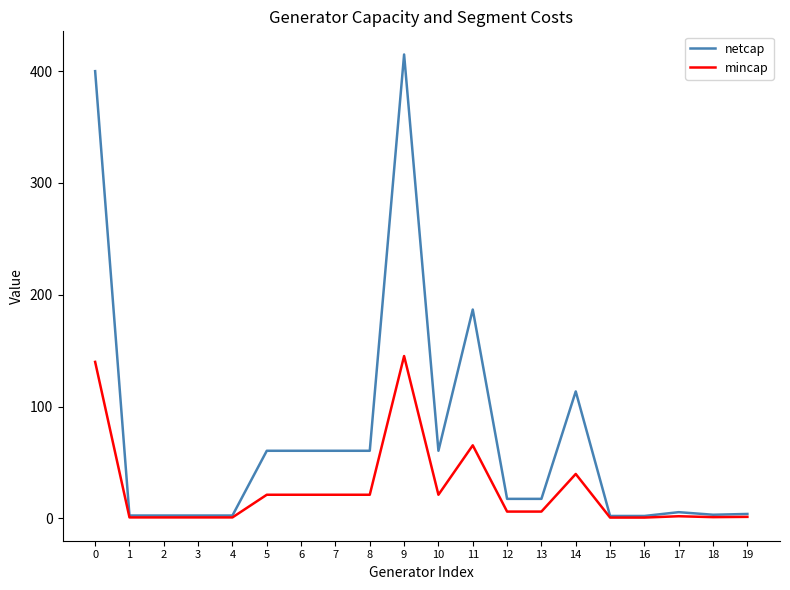

How many values in the netcap series are below 17?

9